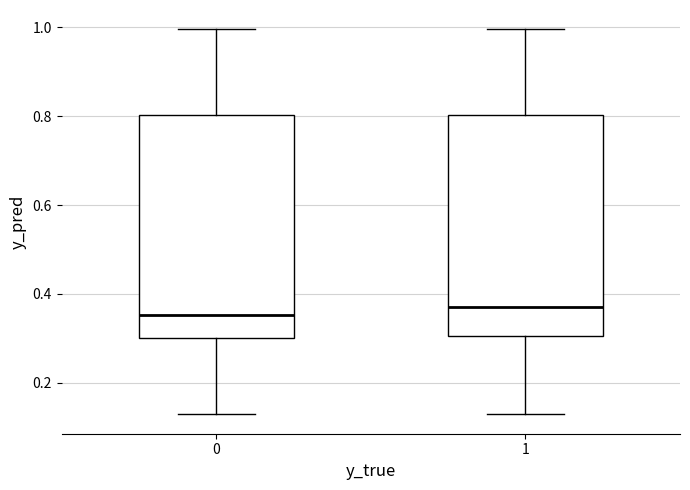

Reading left to right, transcribe this box plot: for each box, give where its median line is, the range the box spans, and where its two whiskers end, as read against the y-axis. The values are not printed on the chart, so give them approximately, as read against the axis.

0: median 0.36, box 0.30 to 0.80, whiskers 0.12 to 1.00
1: median 0.38, box 0.30 to 0.80, whiskers 0.12 to 1.00